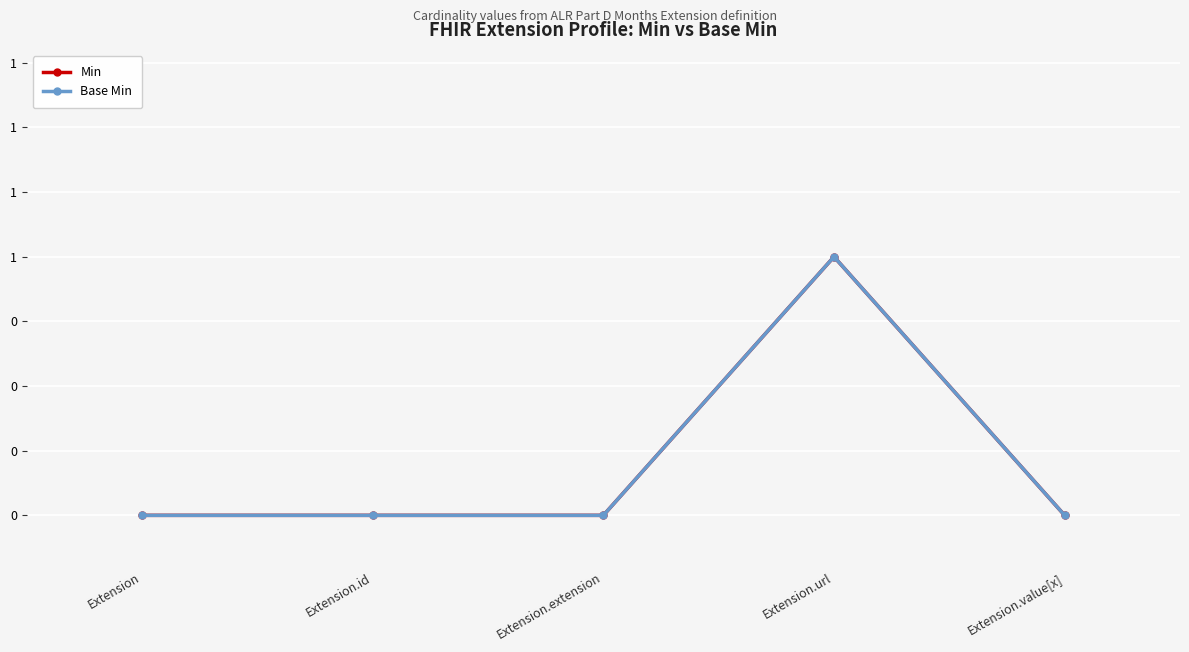

Does the chart have visible grid lines?

Yes